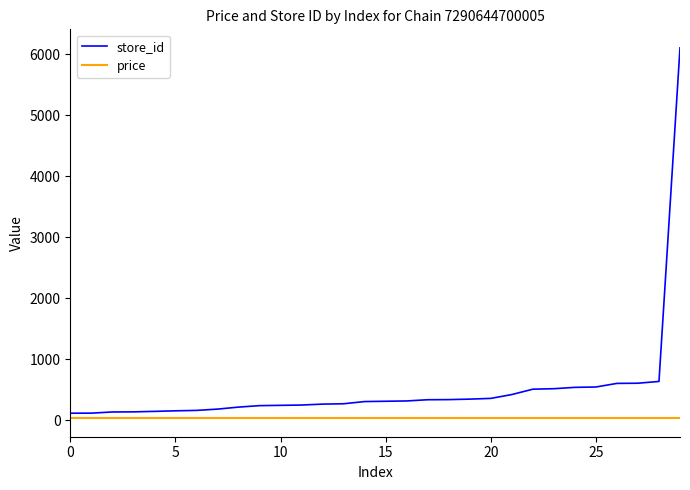

Which series has the widest spread of values?

store_id